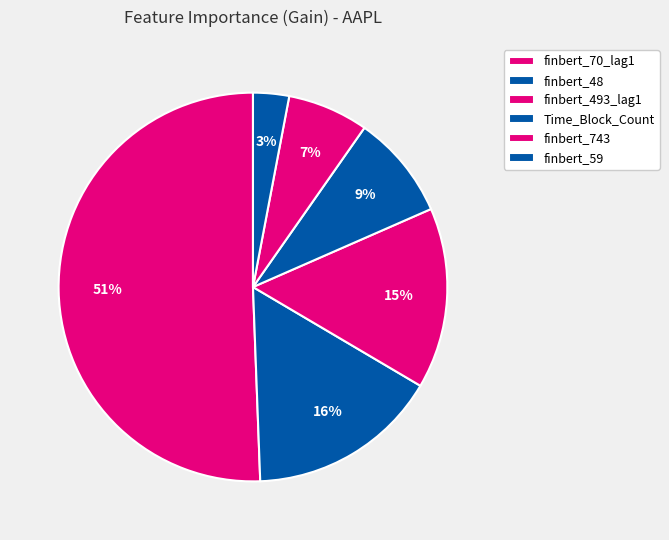

Count the number of slices in the pie.

6